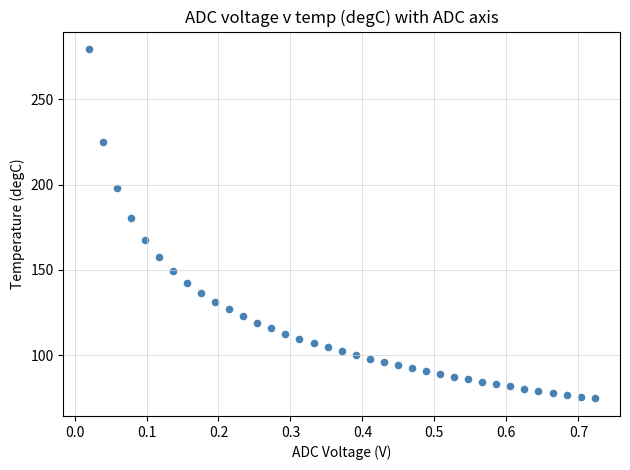

What Y value in the scatter plot is closest to 177?

180.3